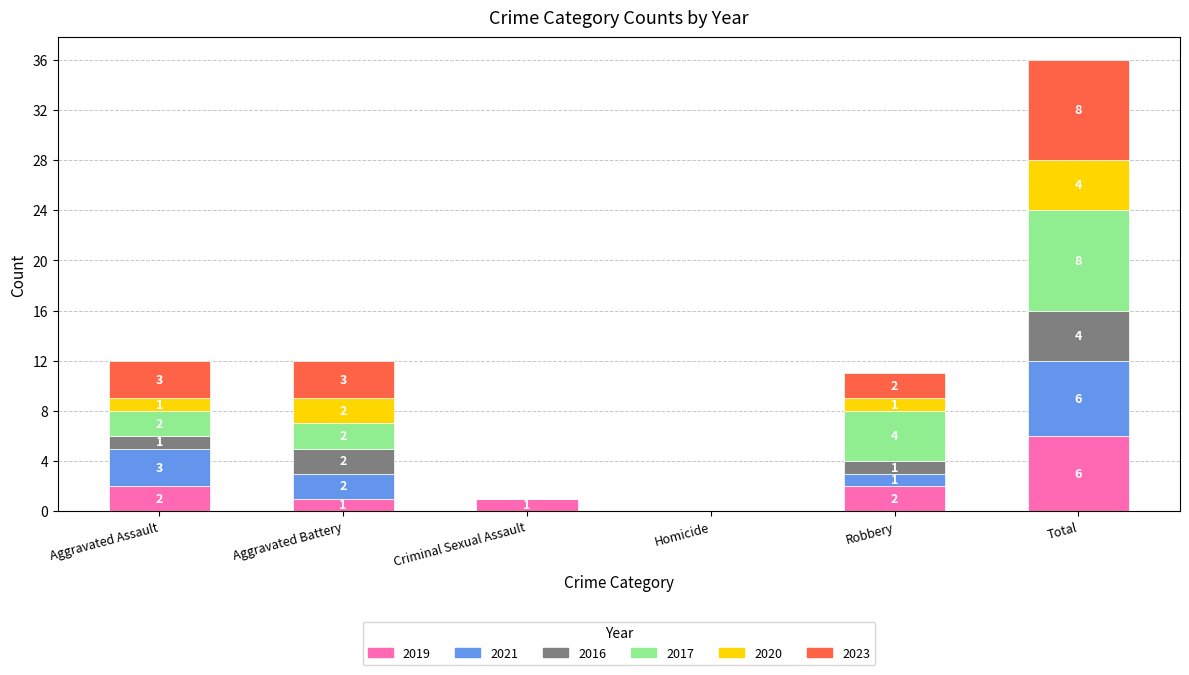

What is the total value across all series at Total?

36